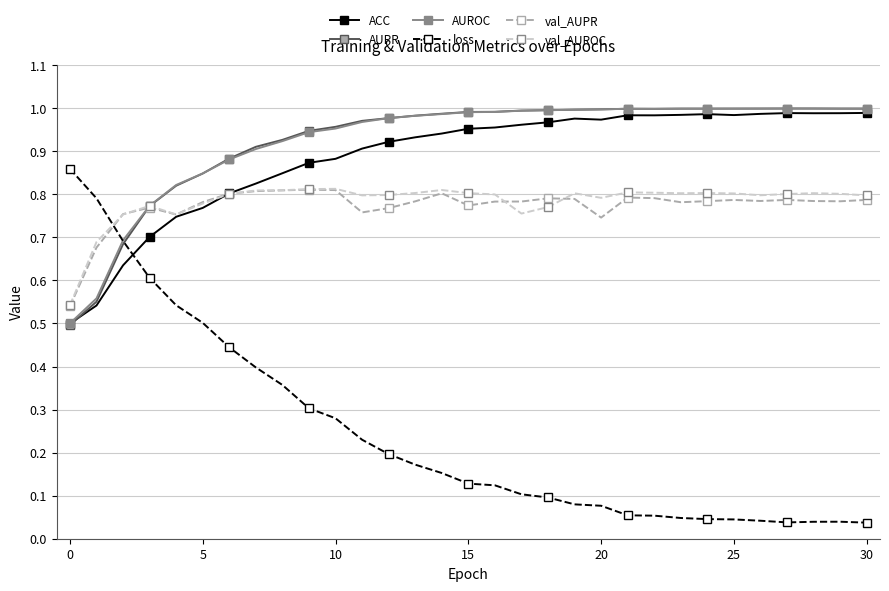

At how many categories does at least one series exceed 0?

31